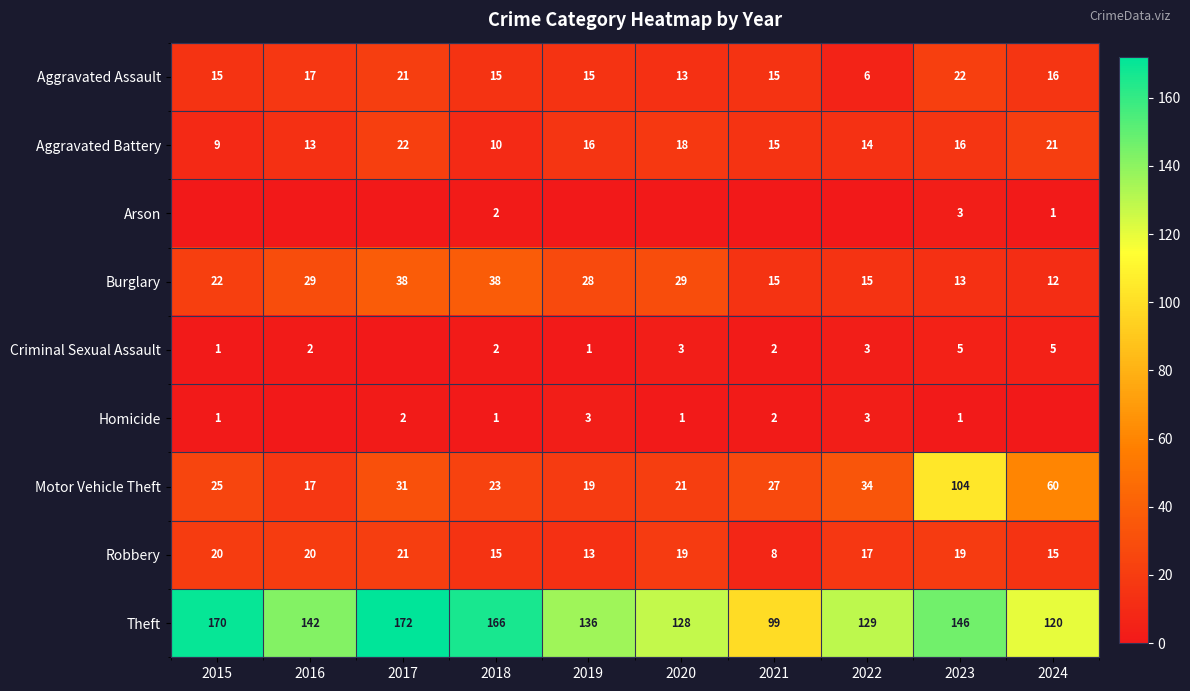

Where does the Burglary series first go above 28?

2016